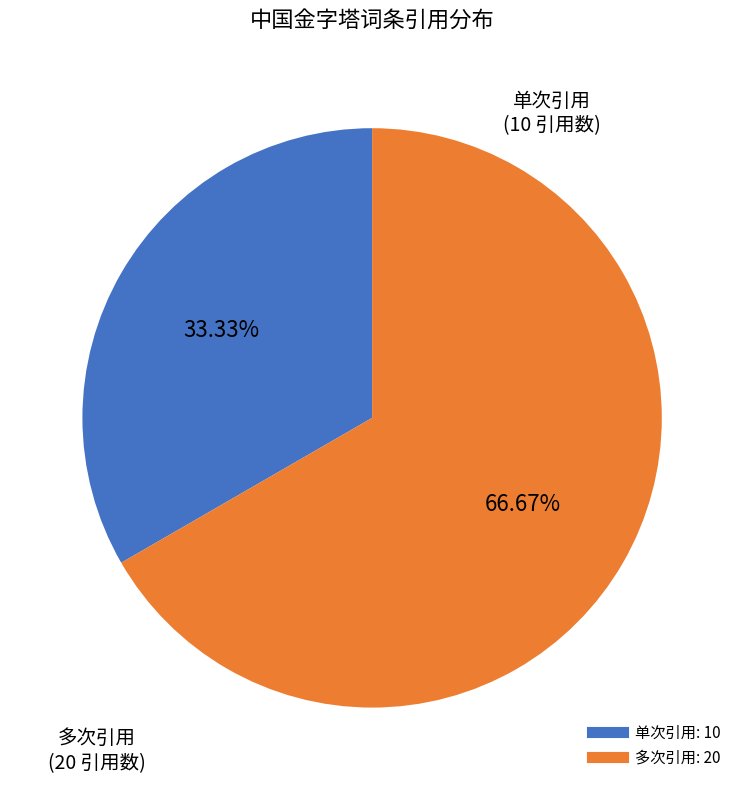

Is there a majority slice in this chart?

Yes